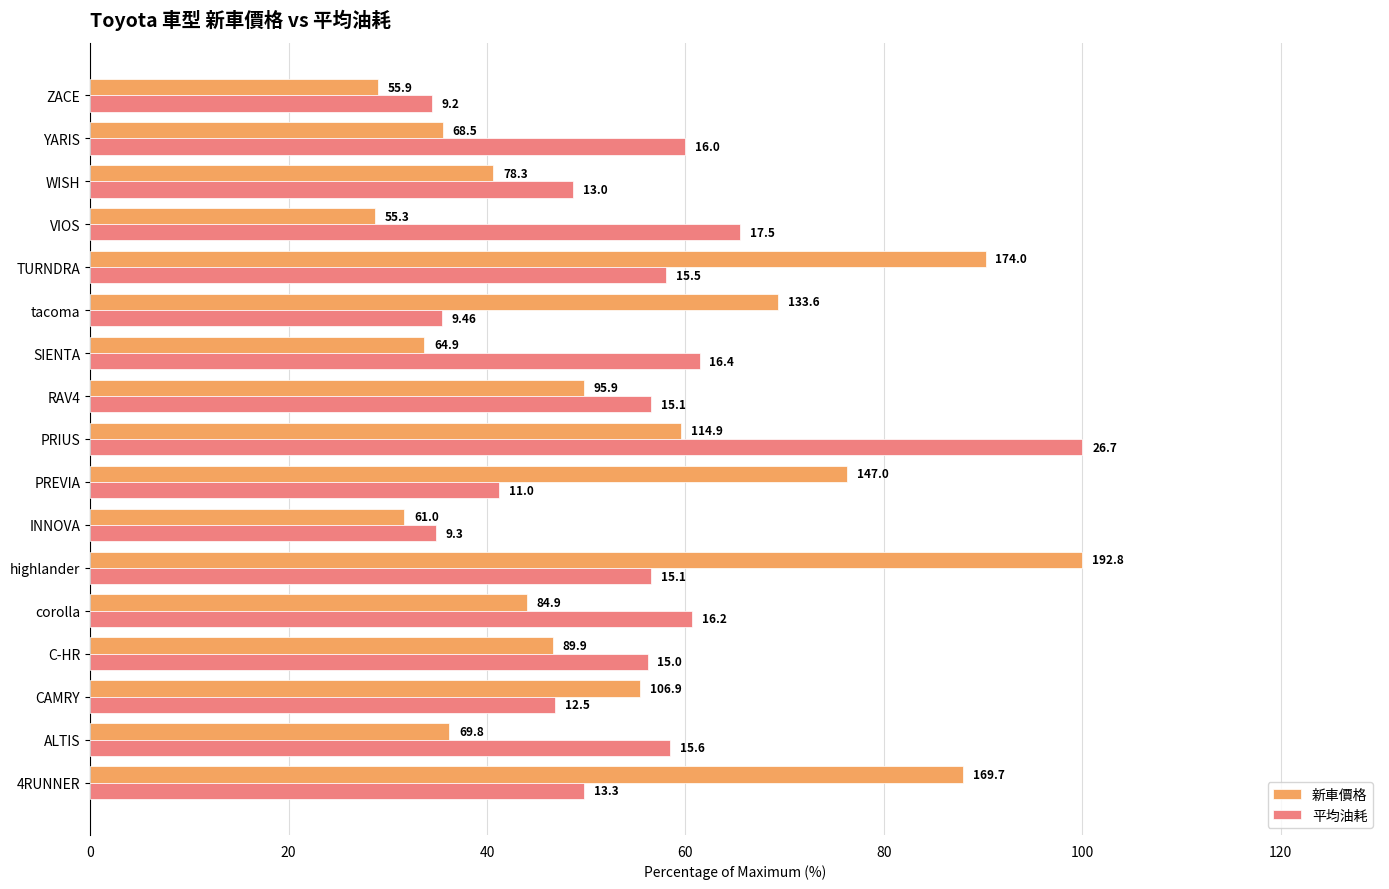

What are all the series names shown in the legend?

新車價格, 平均油耗